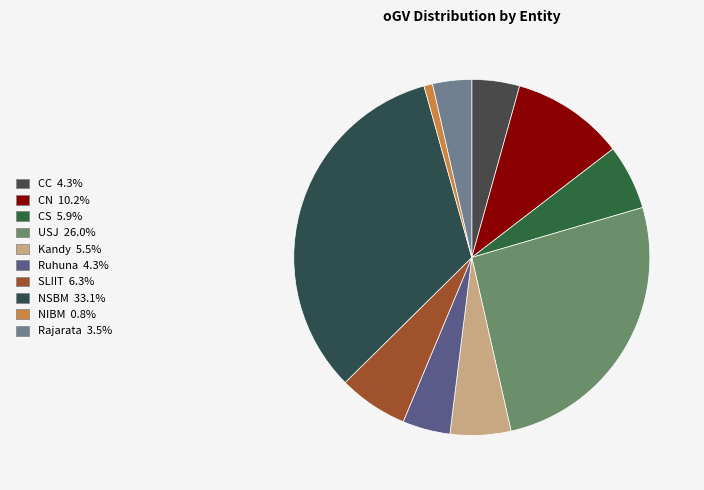

Is there any slice that represents more than half of the pie?

No